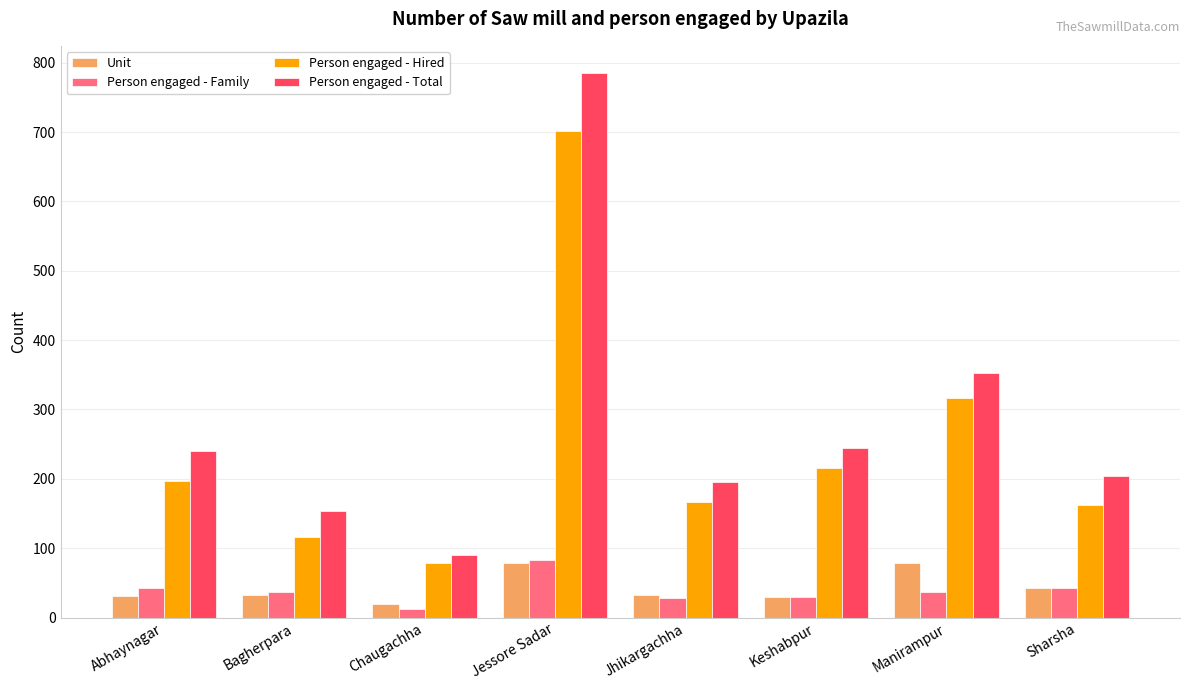

What is the total value across all series at Jhikargachha?

422